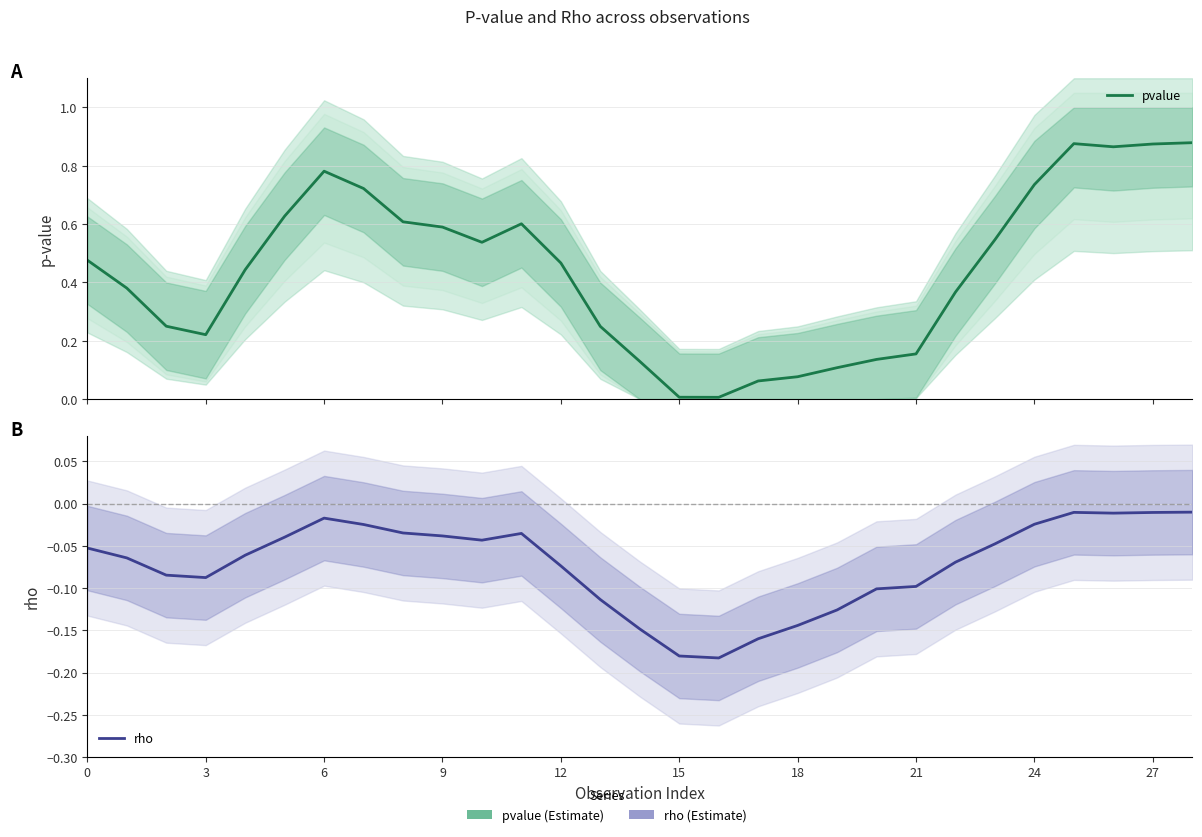

What is the difference between the maximum and second lowest values in the pvalue series?

0.9